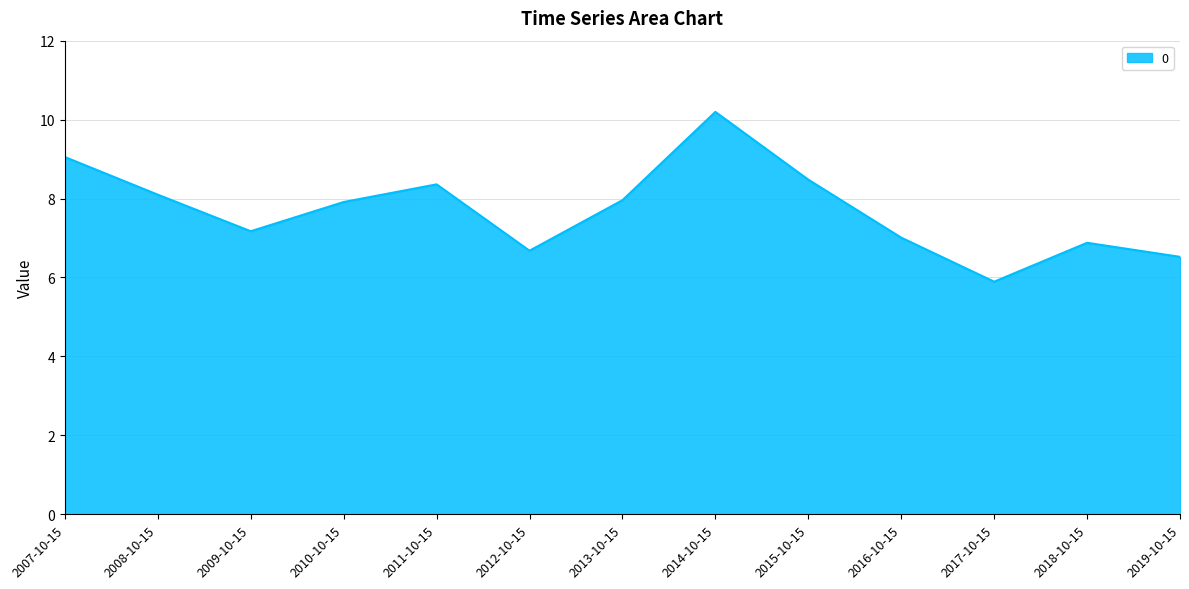

What is the smallest value displayed?

5.9